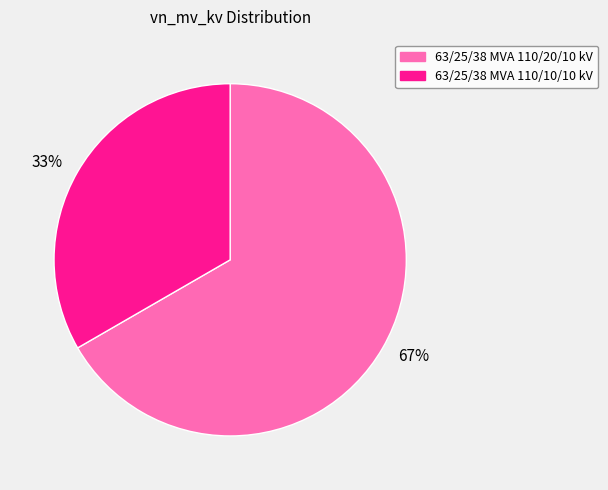

Is it true that 33% is 28% of the pie?

False